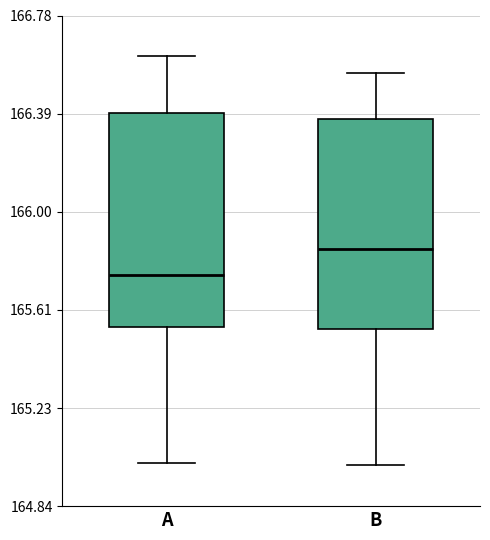

Reading left to right, read every box against the y-axis: the position of its median line, the range the box covers, and the ends of its whiskers. The values are not printed on the chart, so give them approximately, as read against the axis.

A: median 165.75, box 165.55 to 166.40, whiskers 165.00 to 166.60
B: median 165.85, box 165.55 to 166.35, whiskers 165.00 to 166.55